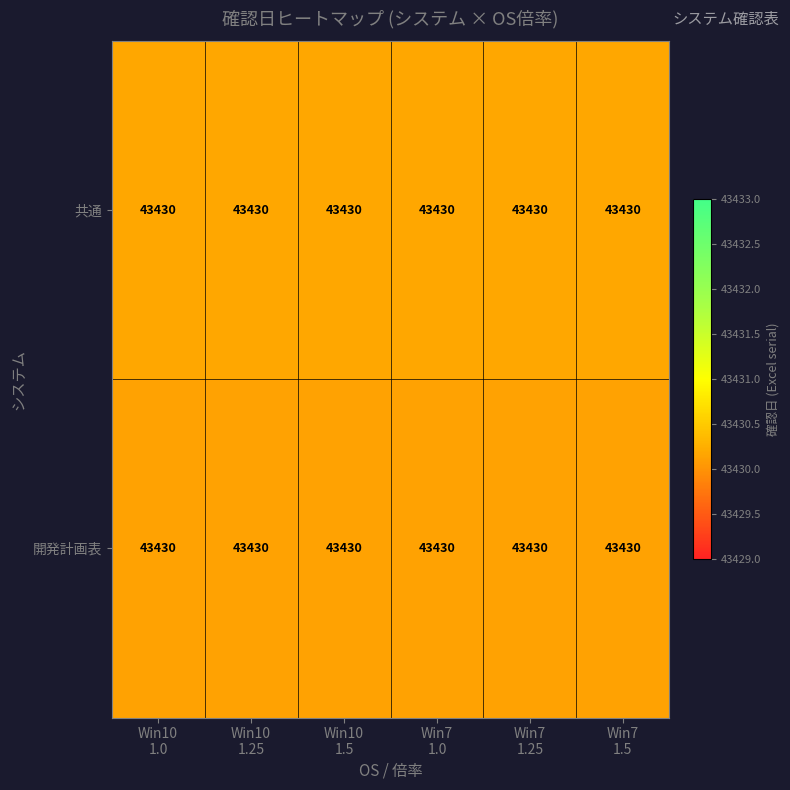

What is the total value across all series at Win10
1.5?

86860.3